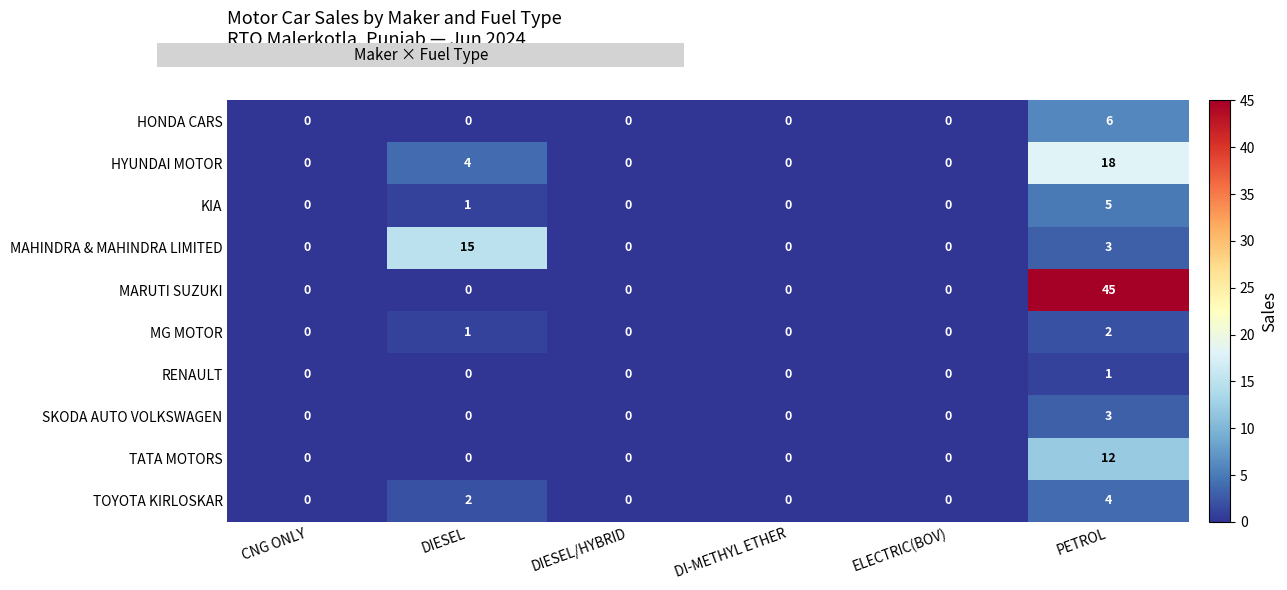

What is the maximum value shown in the chart?

45